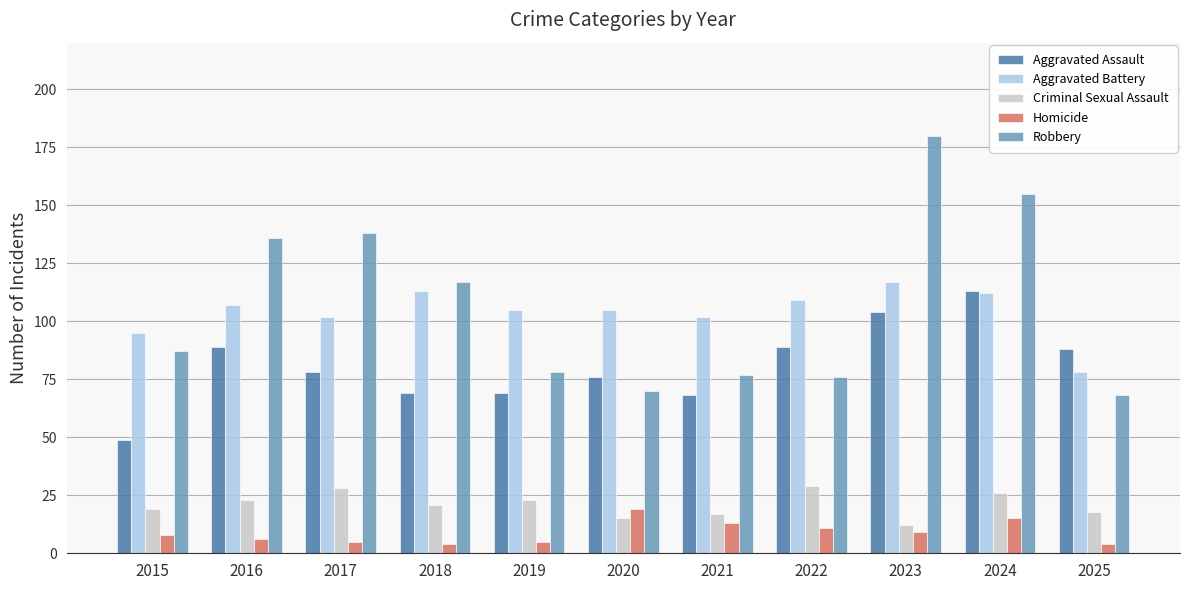

Which series has the widest spread of values?

Robbery